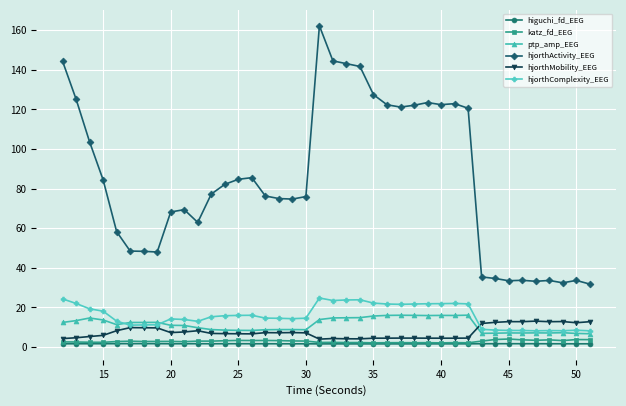

True or false: ptp_amp_EEG has more than 0 points higher than both neighbors.

True